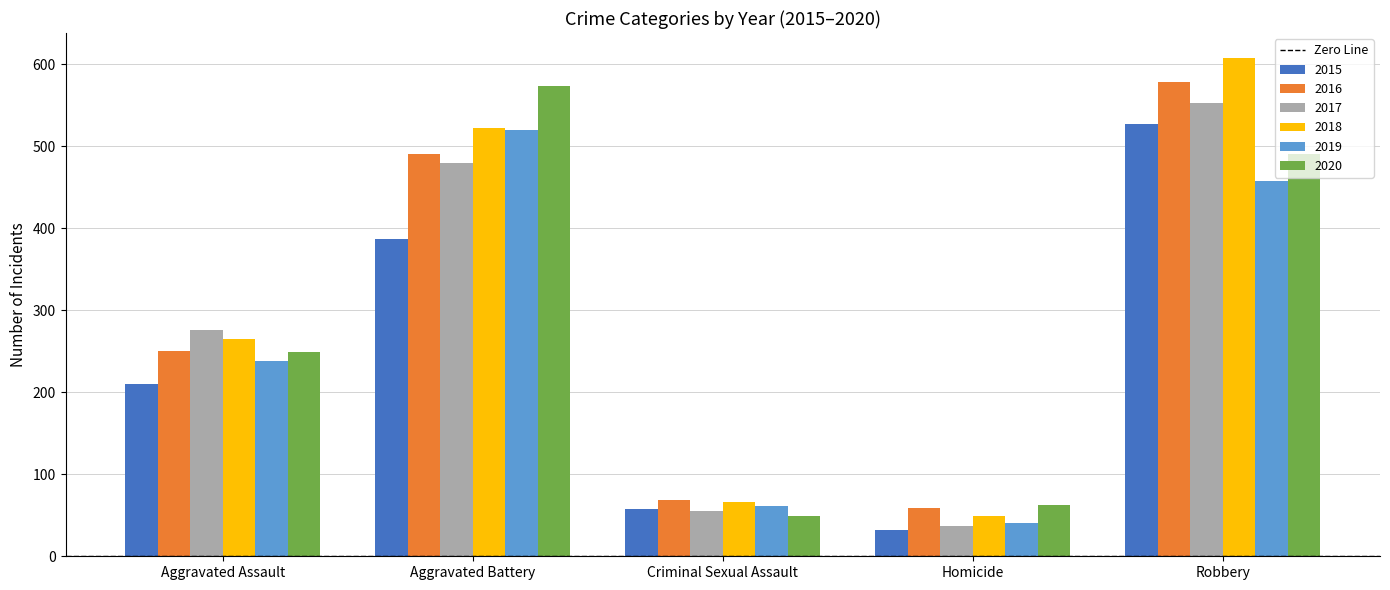

Which category has the highest value in the 2018 series?

Robbery